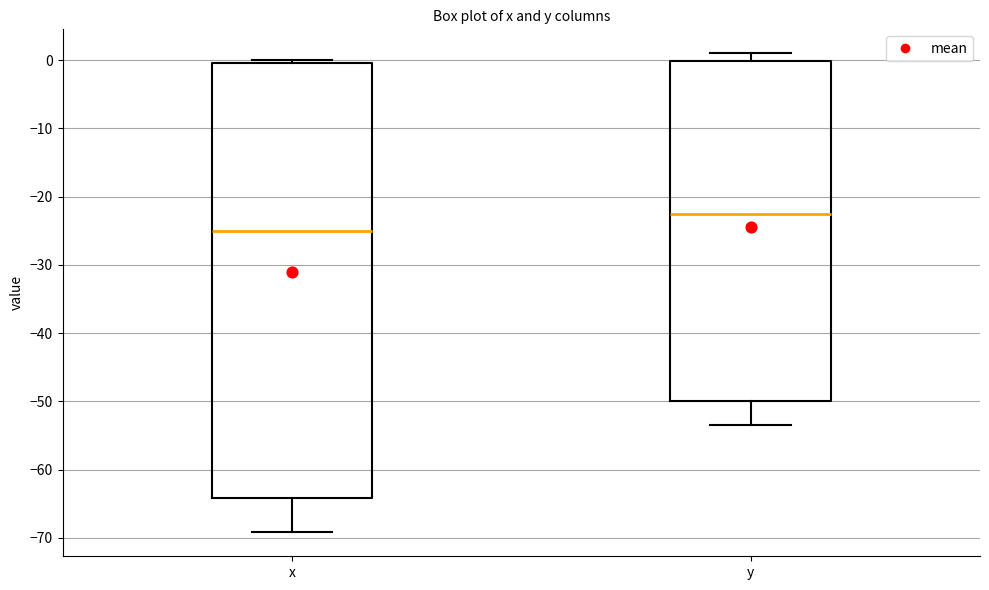

Where is the upper edge of the box for x on the y-axis? The values are not printed on the chart, so give them approximately, as read against the axis.

0